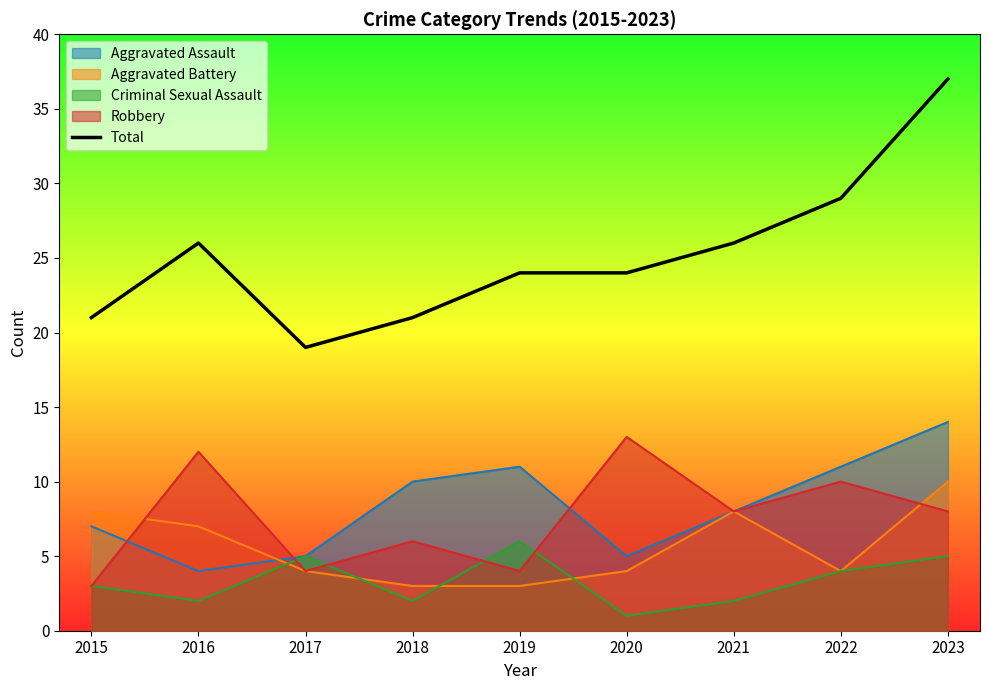

Approximately how many times larger is the value at 2021 compared to 2018?

1.2